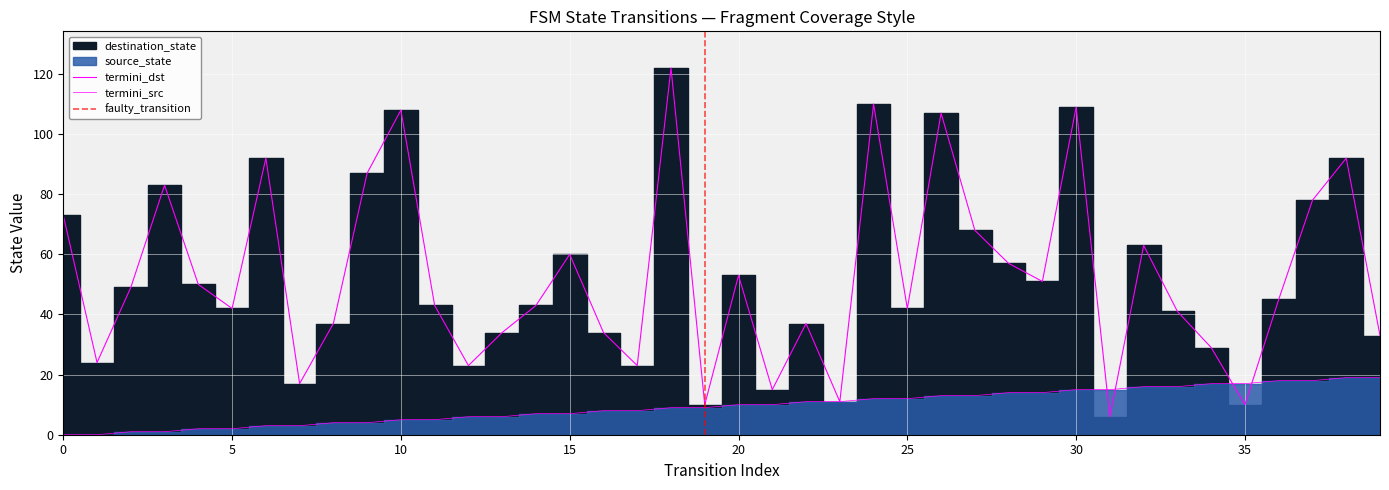

Between which two adjacent categories do source_state and destination_state first intersect?

30 and 31